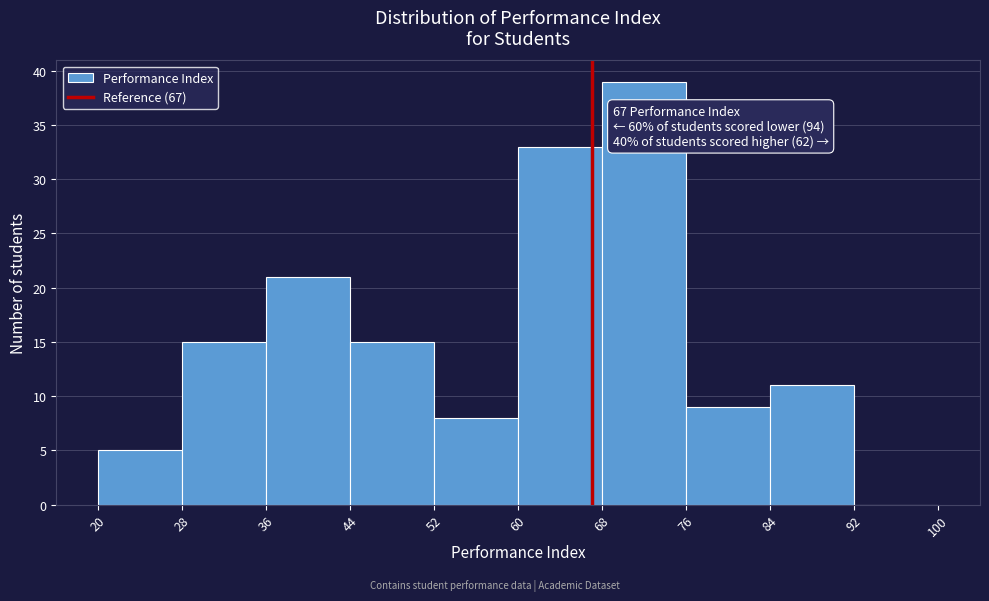

Which range on the x-axis has the tallest bar?

68 to 76